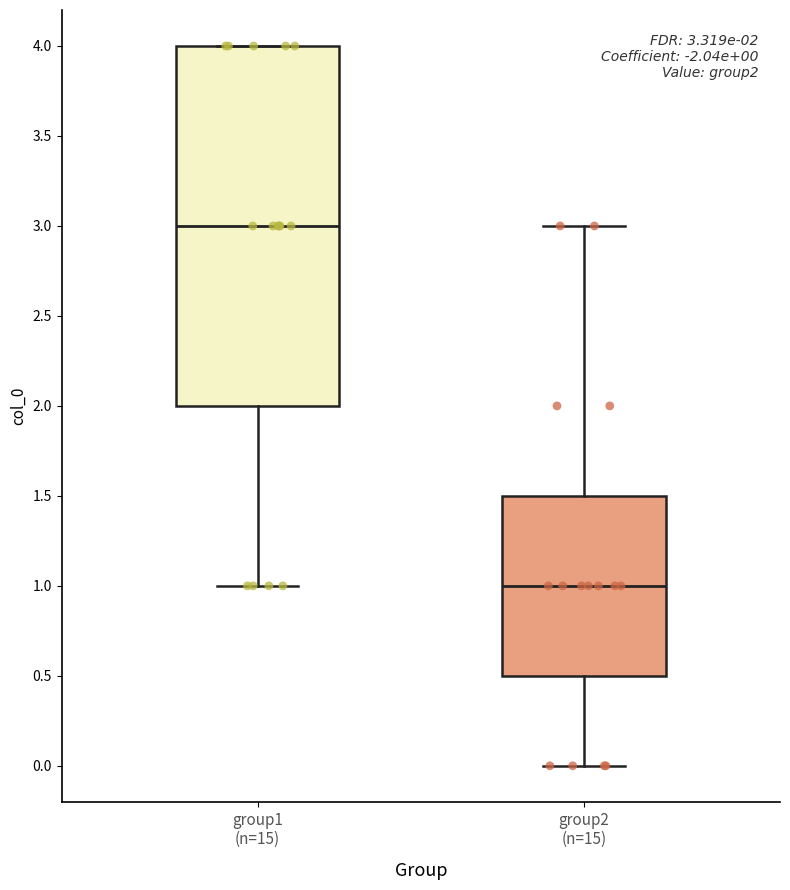

Which box is the tallest, from its lower edge to its upper edge?

group1 (n=15)